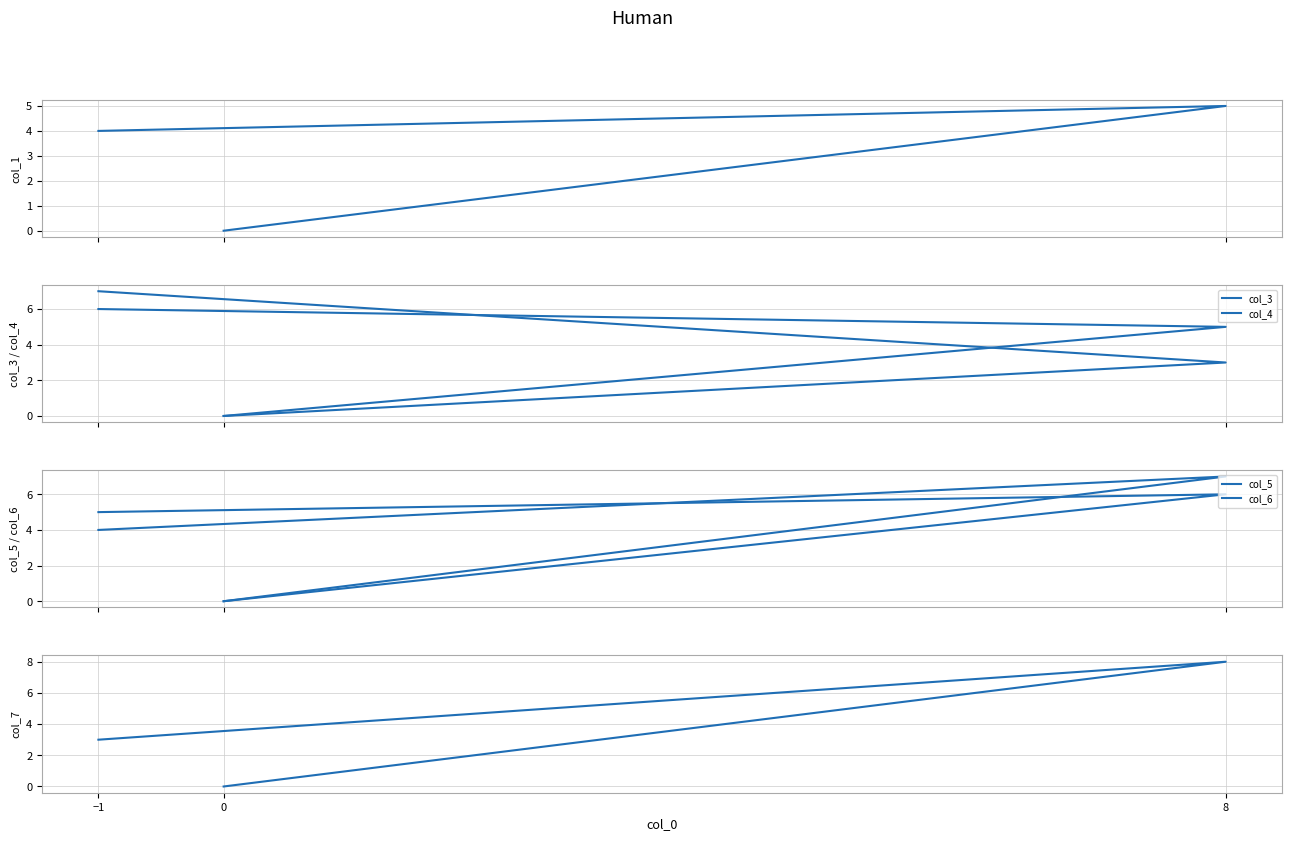

What position from the left is −1?

3